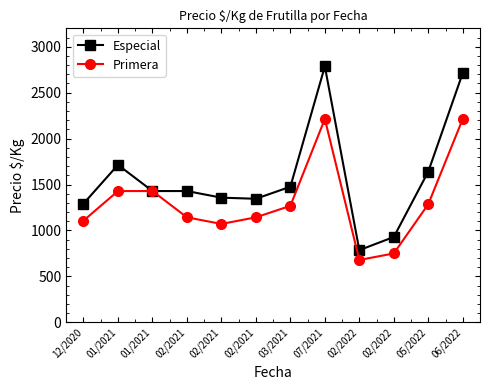

Count the number of data series in this chart.

2